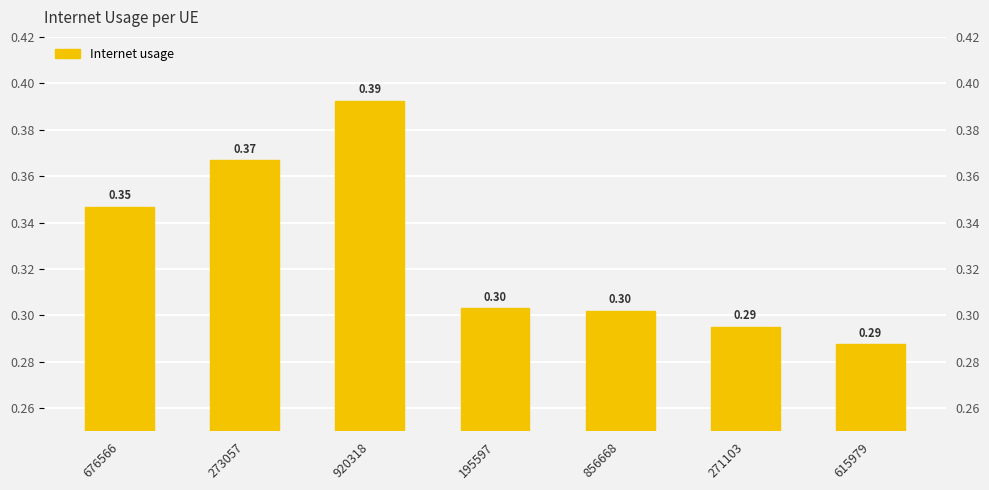

What position from the left is 273057?

2